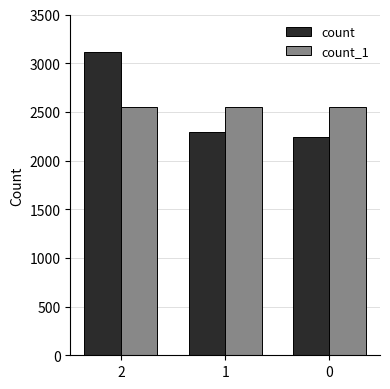

The count_1 series shows 1209 at 2. True or false?

False